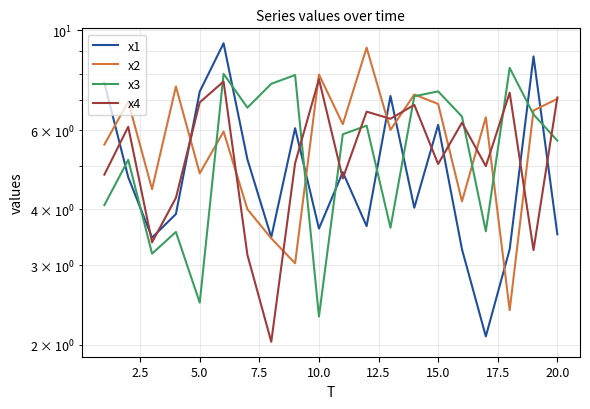

Does the chart have visible grid lines?

Yes